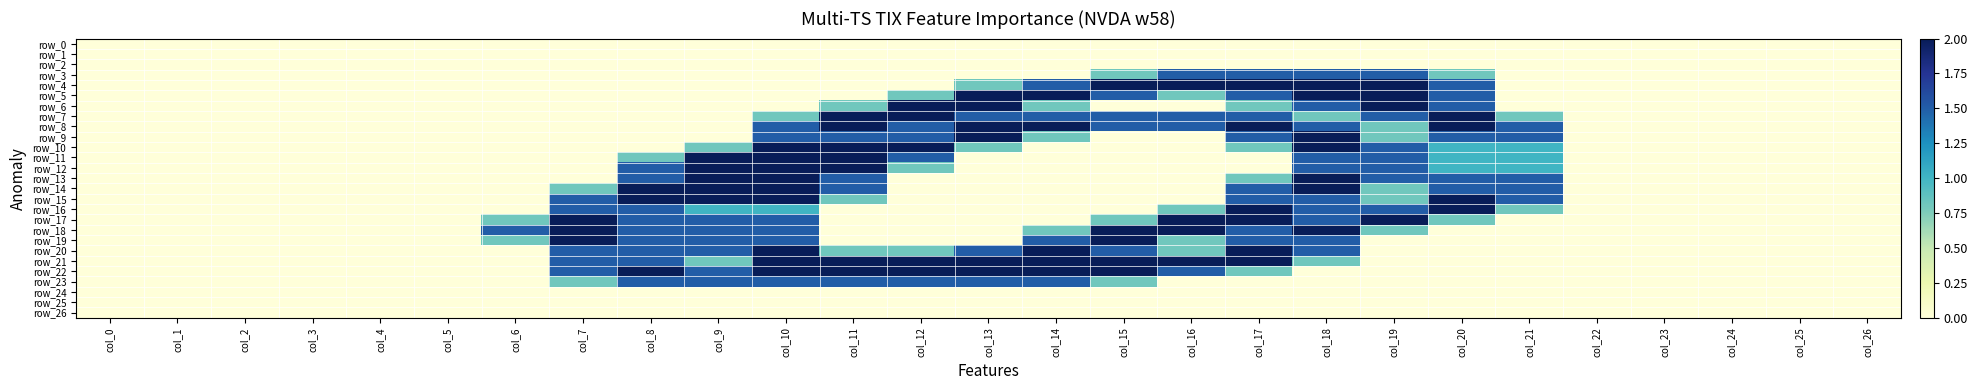

Rank the series by their maximum value, from lowest to highest.

row_0, row_1, row_2, row_24, row_25, row_26, row_3, row_23, row_4, row_5, row_6, row_7, row_8, row_9, row_10, row_11, row_12, row_13, row_14, row_15, row_16, row_17, row_18, row_19, row_20, row_21, row_22